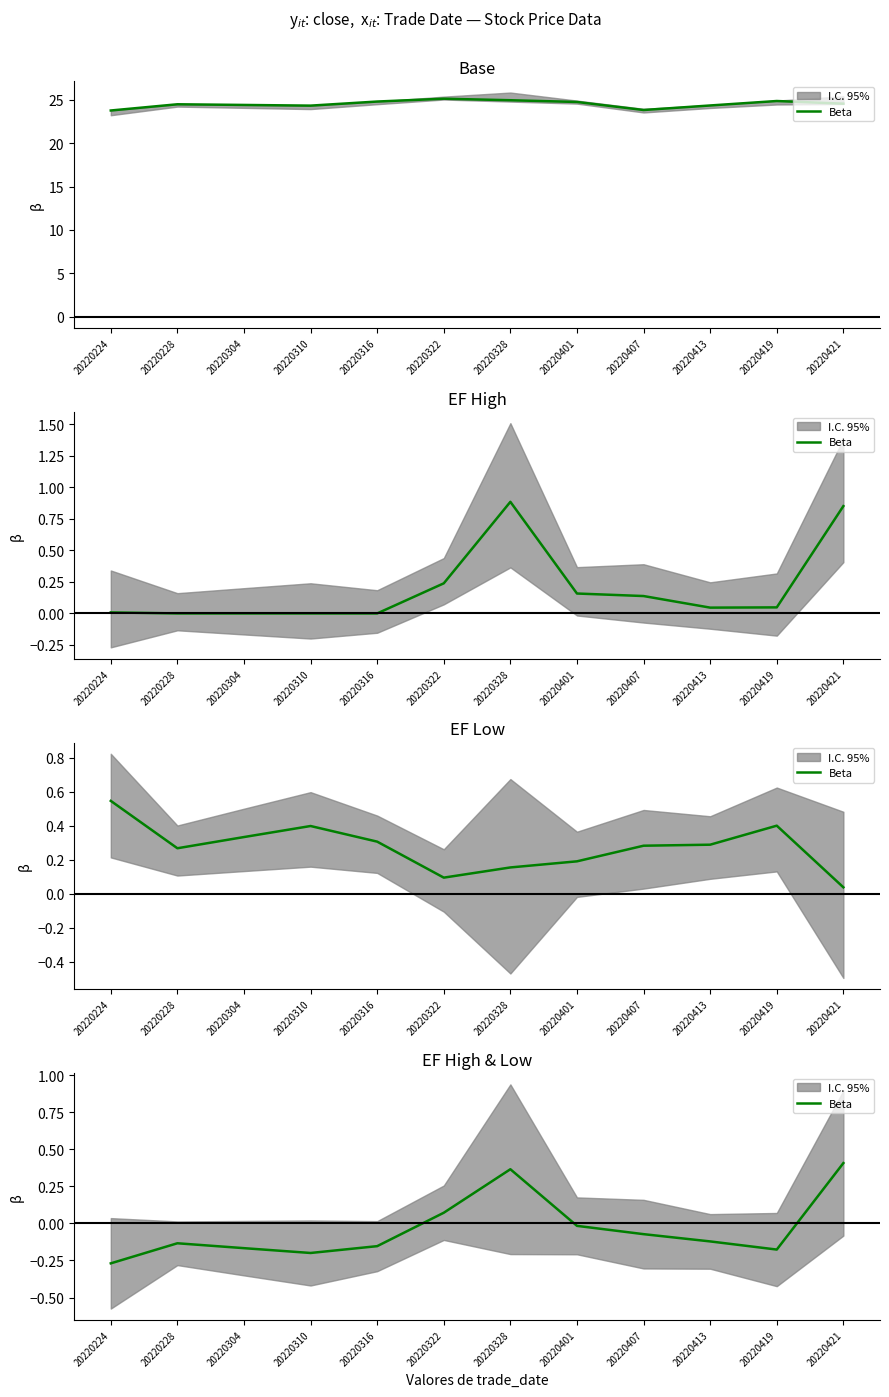

Between 20220328 and 20220304, which is larger?

20220328